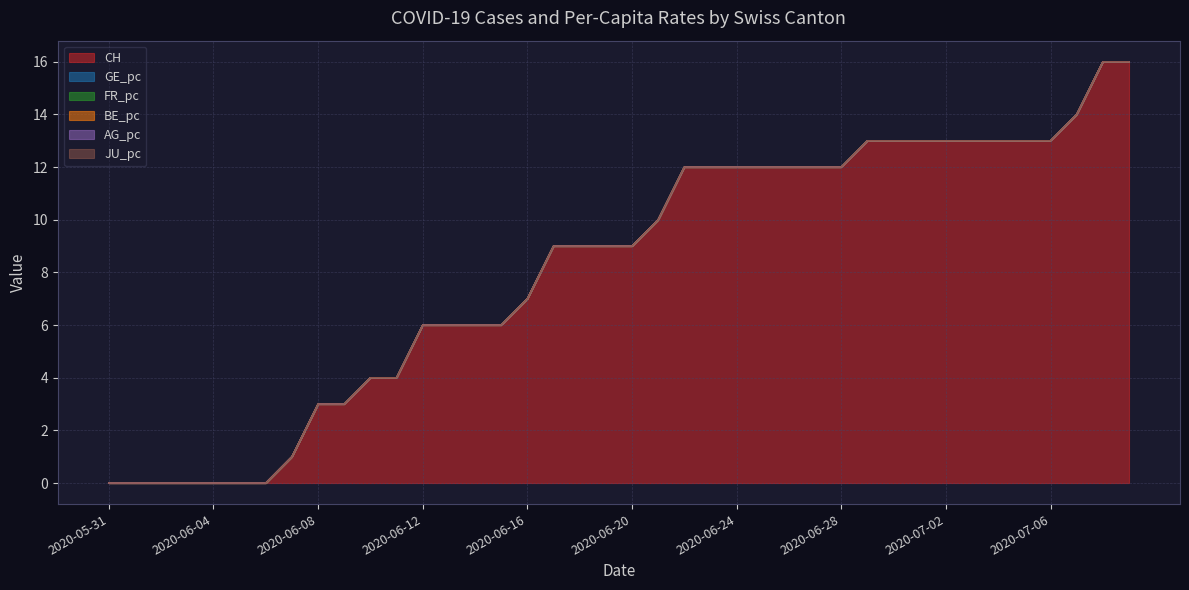

Is it true that AG_pc equals 0.0 at 2020-07-05?

False